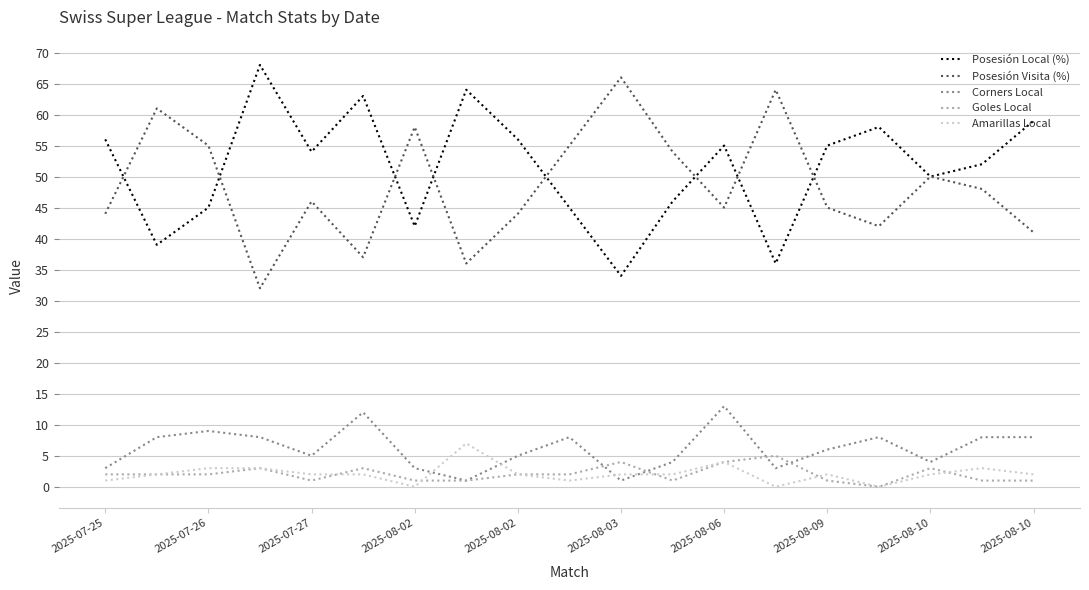

True or false: Posesión Local (%) and Amarillas Local intersect in this chart.

False